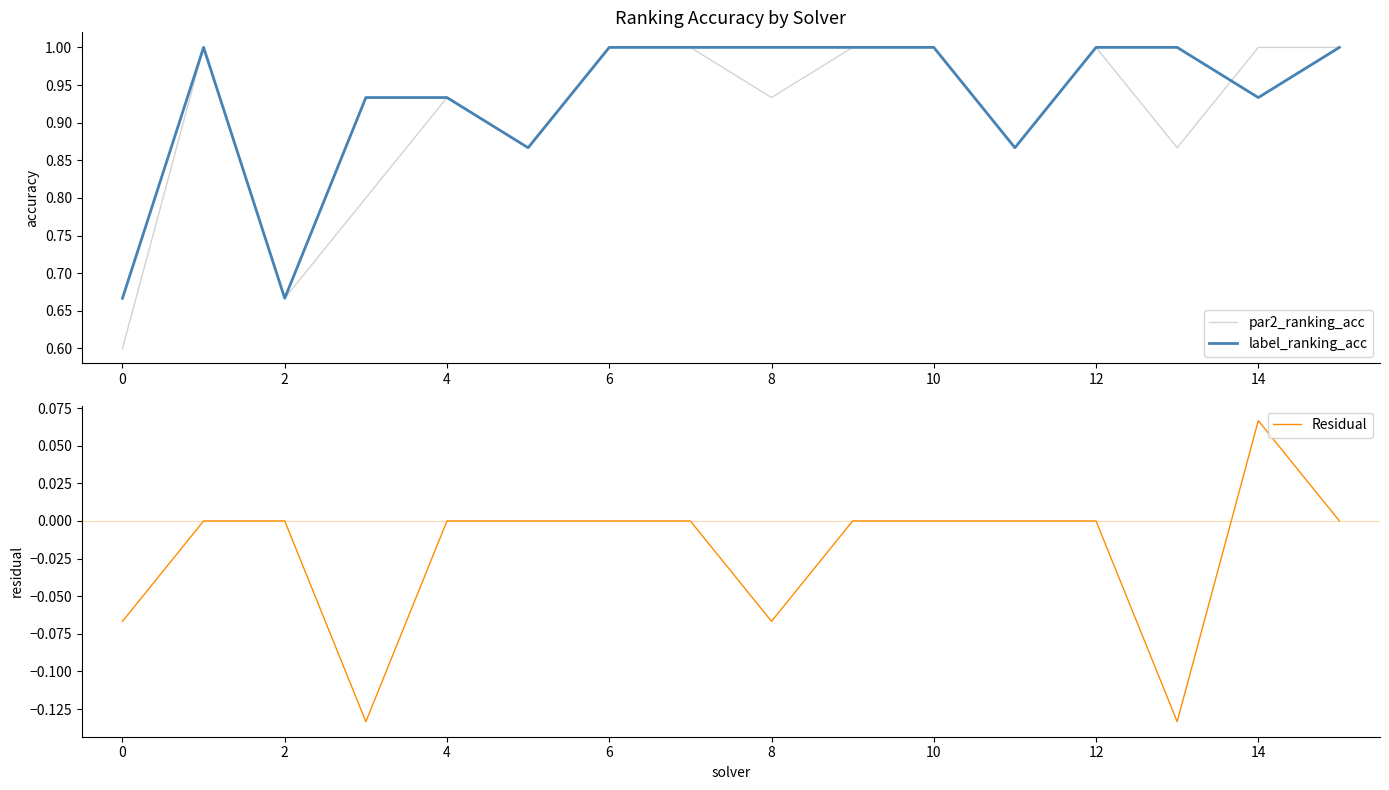

True or false: label_ranking_acc has a value of 0.4 at 4.

False